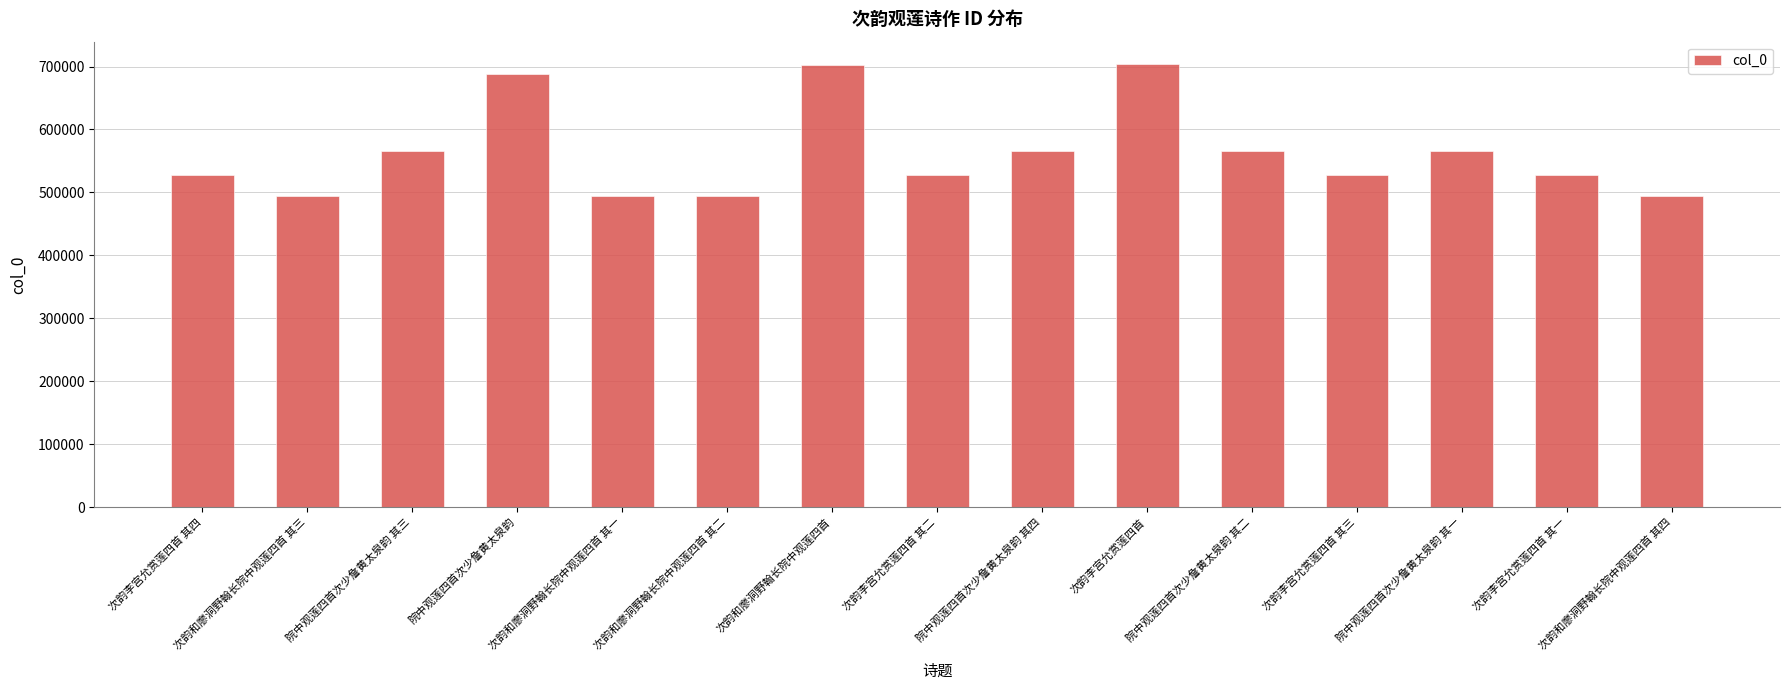

What is the smallest value displayed?

494639